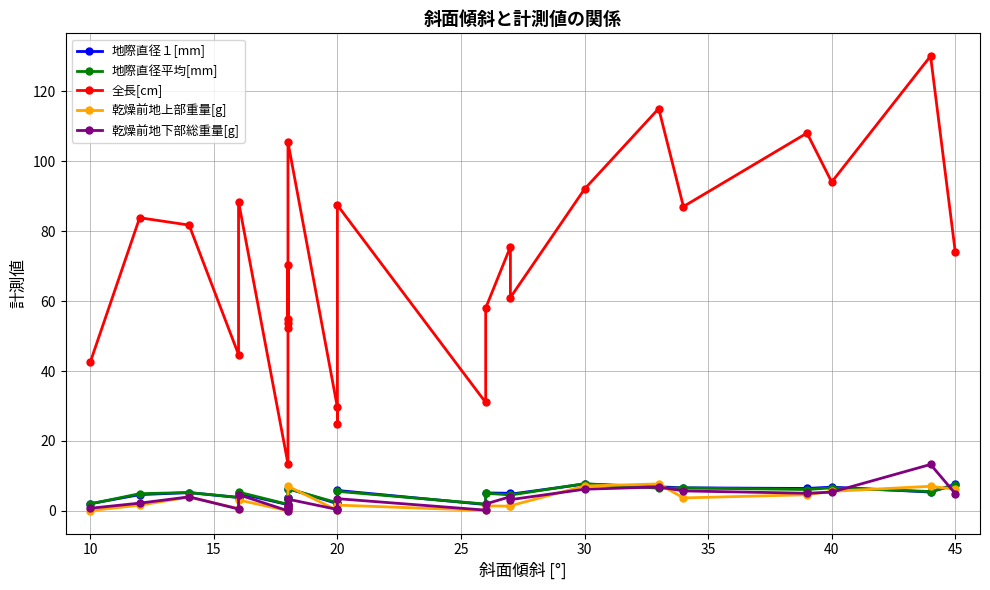

True or false: 乾燥前地下部総重量[g] and 全長[cm] cross at least once.

False